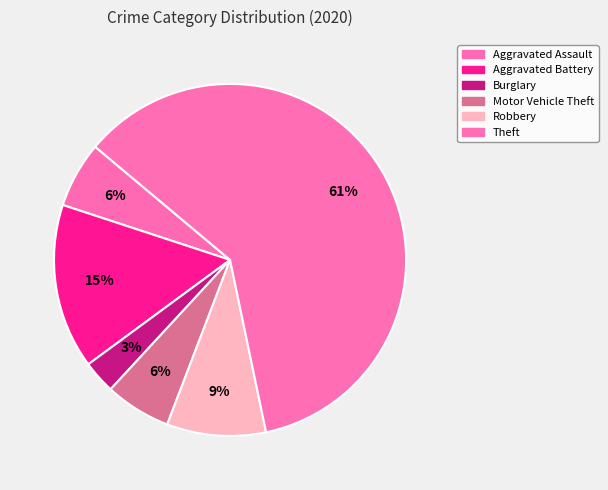

How many slices are in this pie chart?

6